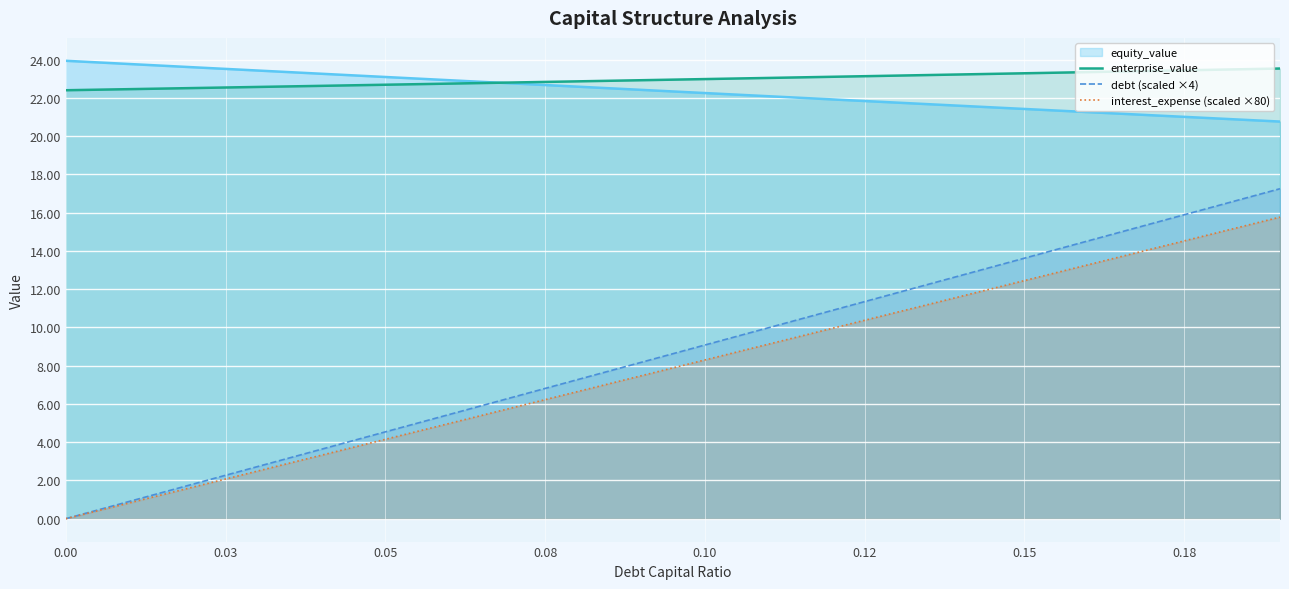

Which series has the largest total across all categories?

enterprise_value